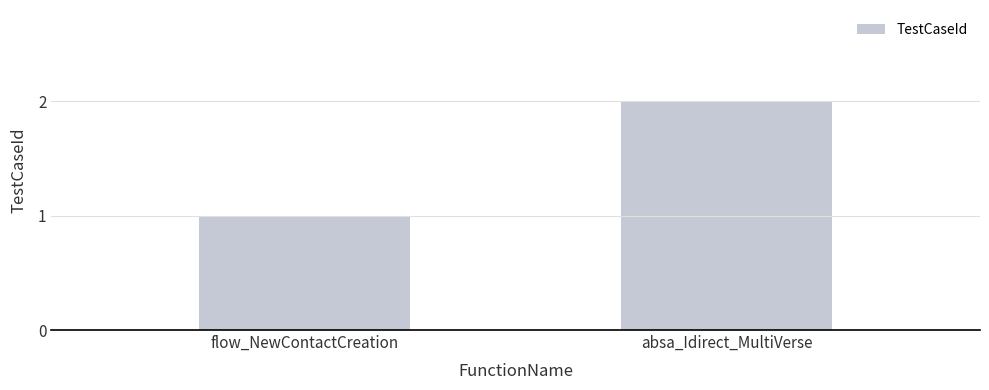

Reading right to left, extract all data points from this chart.

2	1